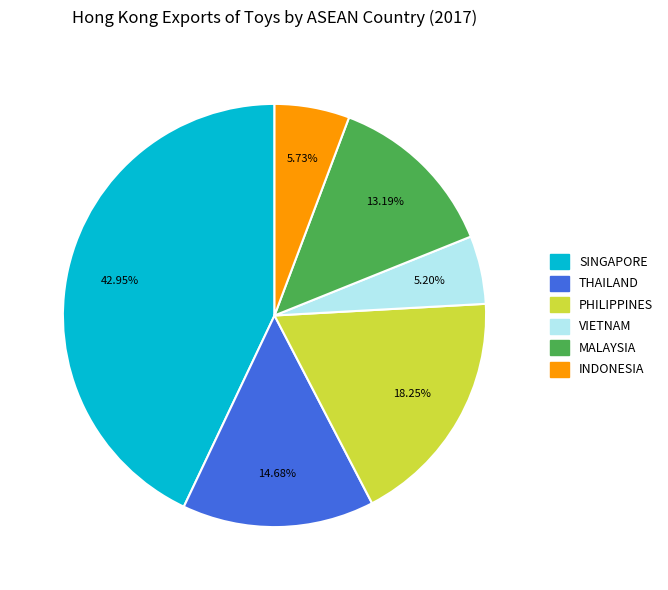

Is there any slice that represents more than half of the pie?

No